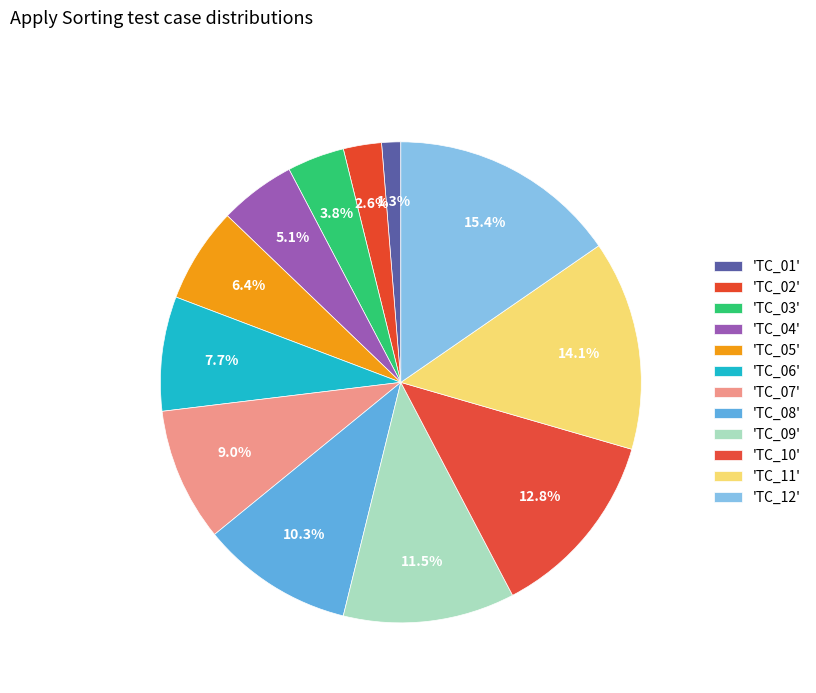

How many slices are in this pie chart?

12